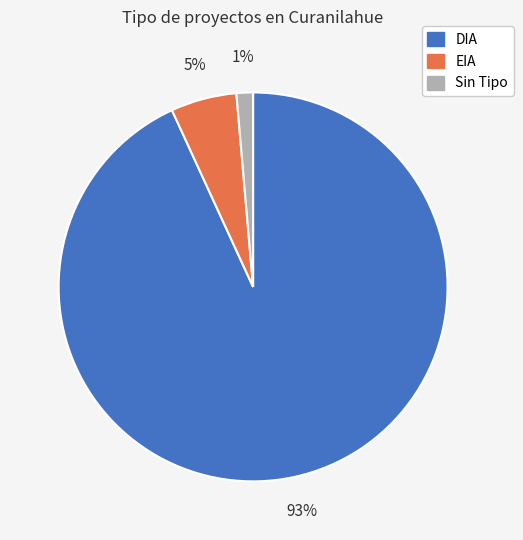

What is the majority slice?

DIA